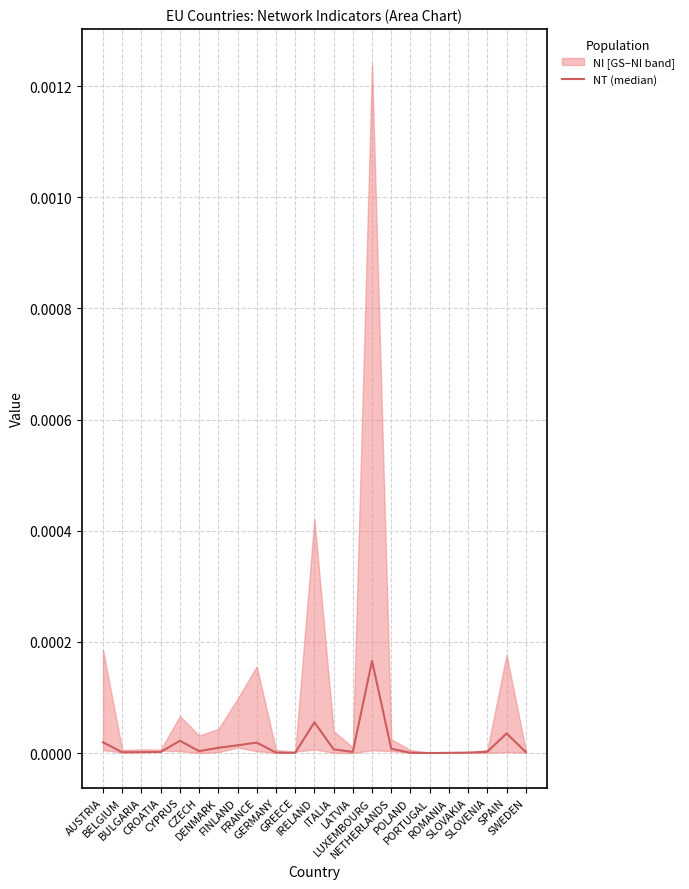

Rank the categories by value from highest to lowest.

LUXEMBOURG, IRELAND, SPAIN, CYPRUS, AUSTRIA, FRANCE, FINLAND, DENMARK, NETHERLANDS, ITALIA, CZECH, SLOVENIA, LATVIA, CROATIA, SWEDEN, BULGARIA, BELGIUM, SLOVAKIA, GERMANY, POLAND, GREECE, ROMANIA, PORTUGAL